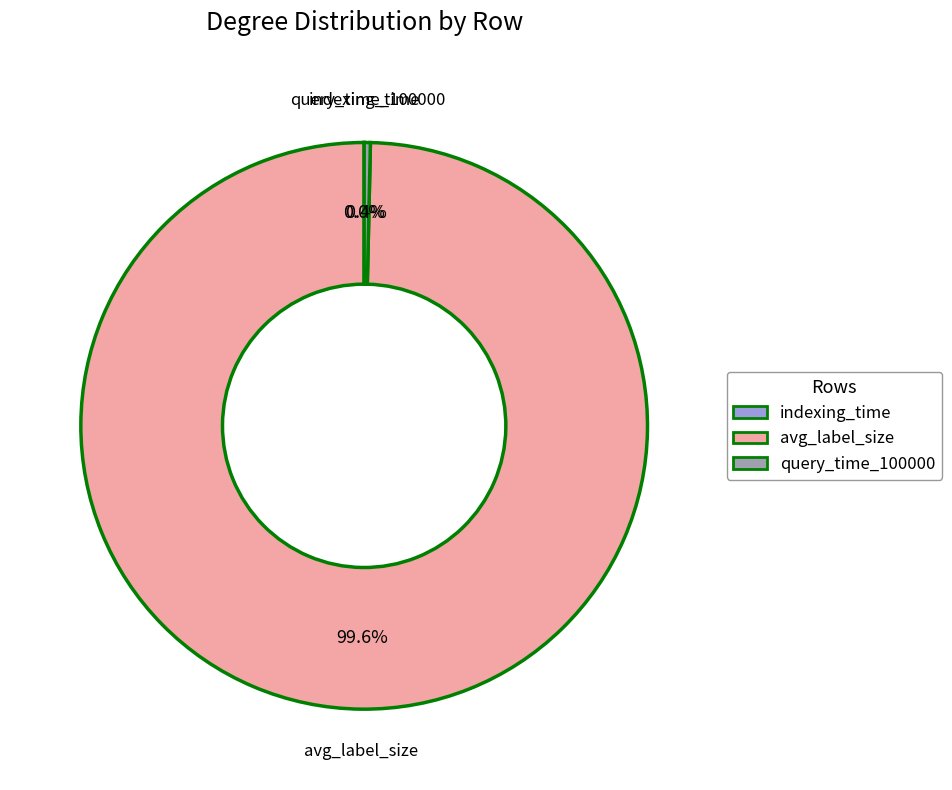

To the nearest percent, what percentage of the pie is avg_label_size?

100%